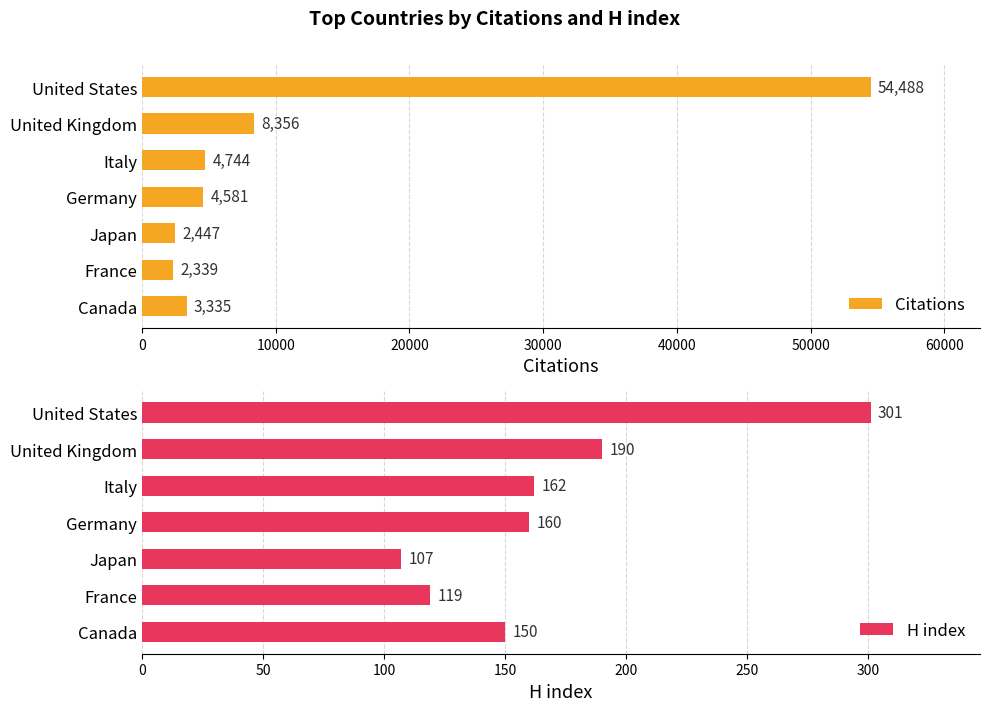

The Citations series shows 12024 at United Kingdom. True or false?

False